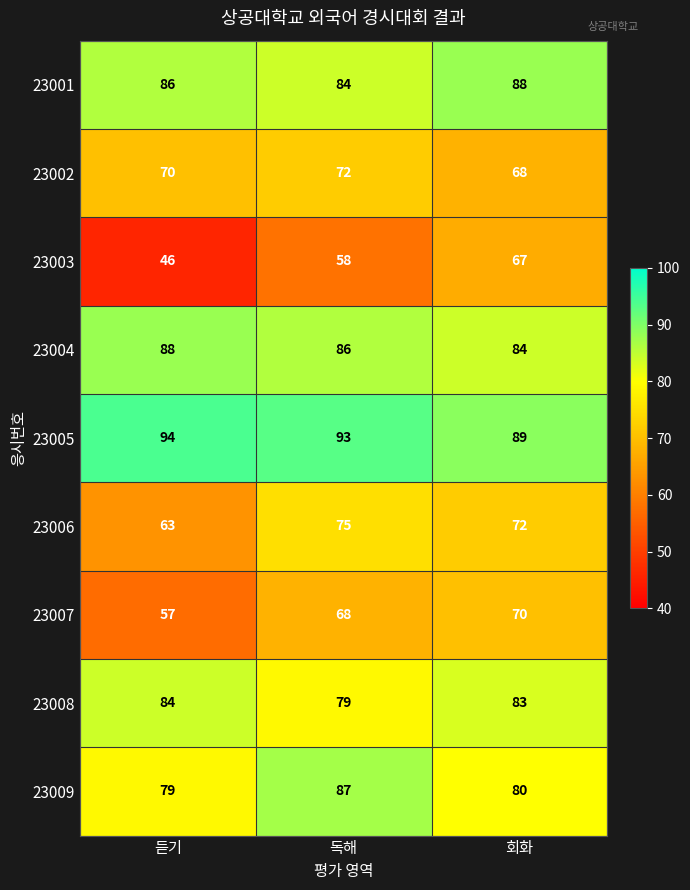

Rank the series at 독해 from highest to lowest value.

23005, 23009, 23004, 23001, 23008, 23006, 23002, 23007, 23003